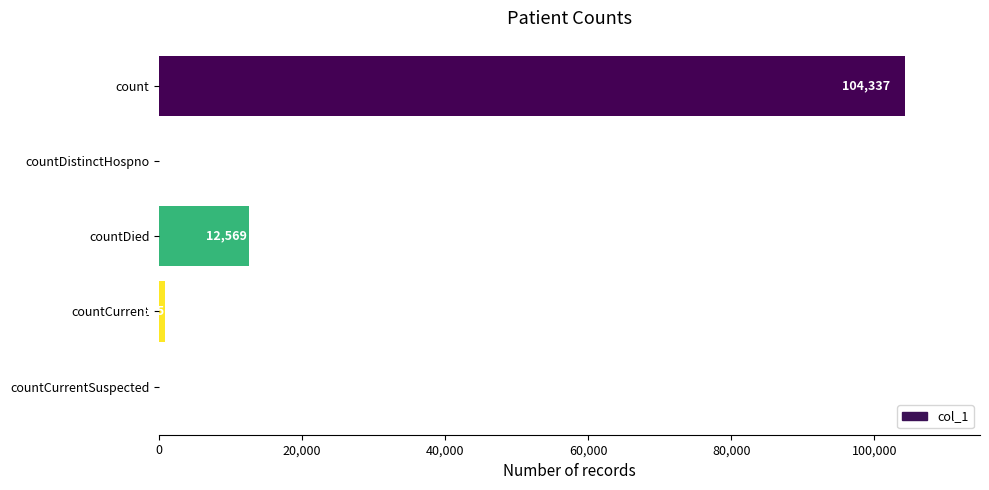

The chart shows a value of 27985 at count. True or false?

False